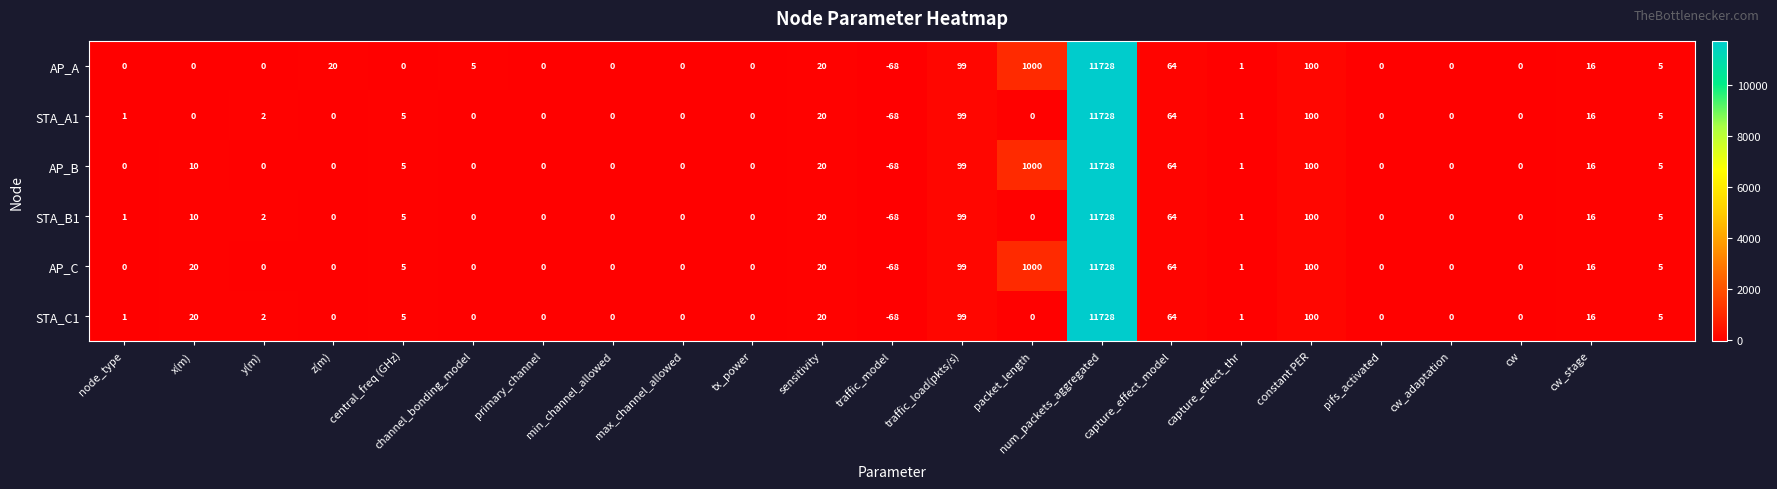

What is the average value of the AP_C series?

565